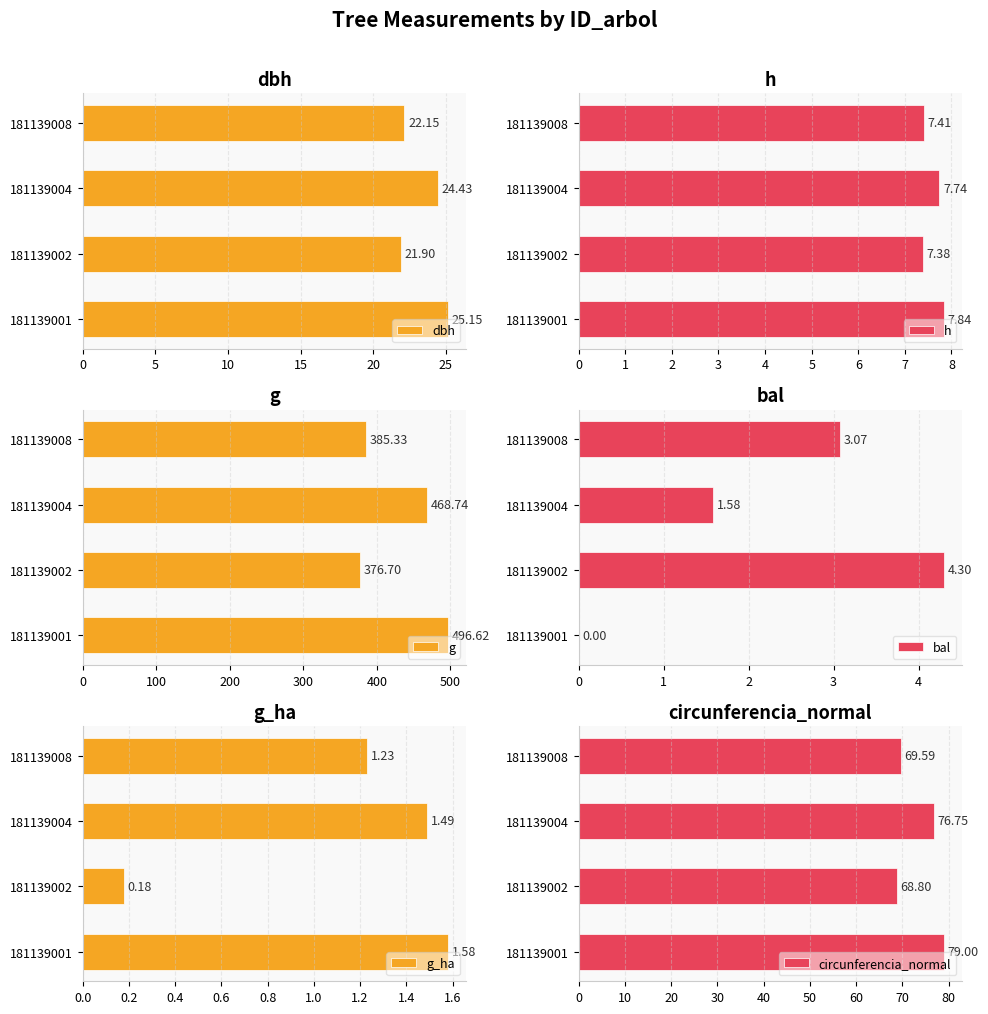

Which series has the largest total across all categories?

g